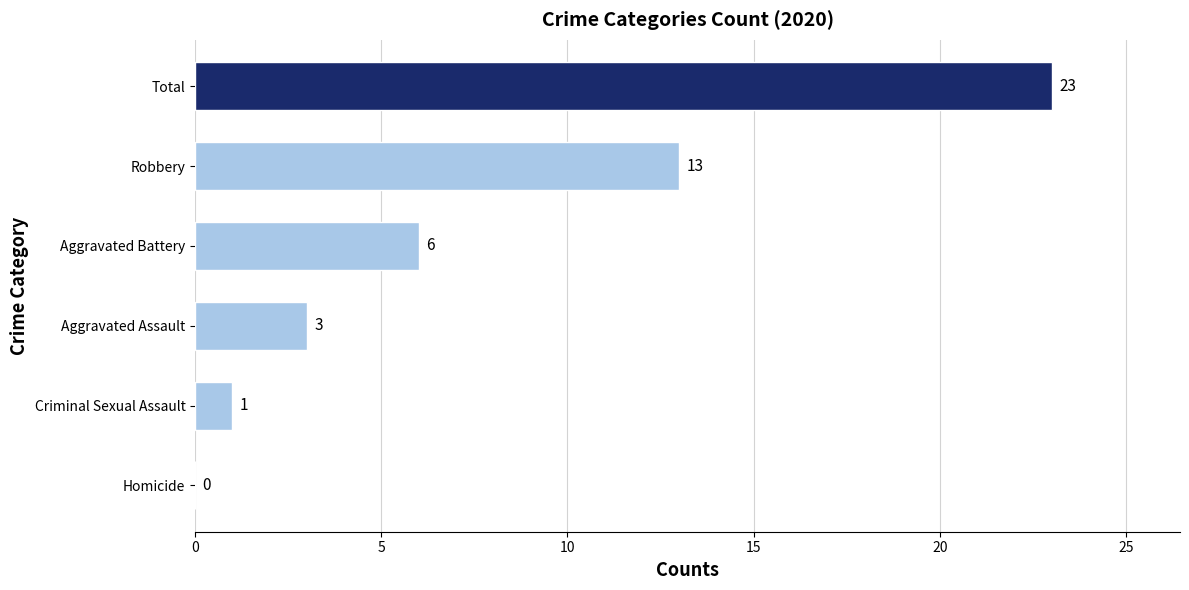

What is the ratio of the value at Aggravated Battery to the value at Robbery?

0.5